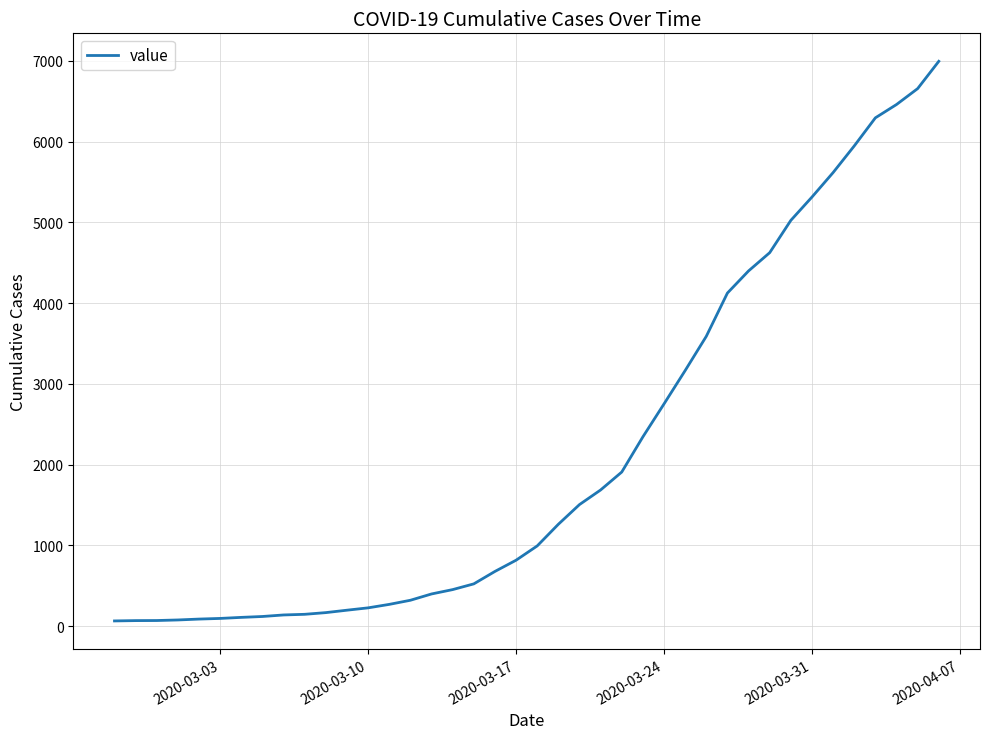

What is the difference between the maximum and minimum values?

6931